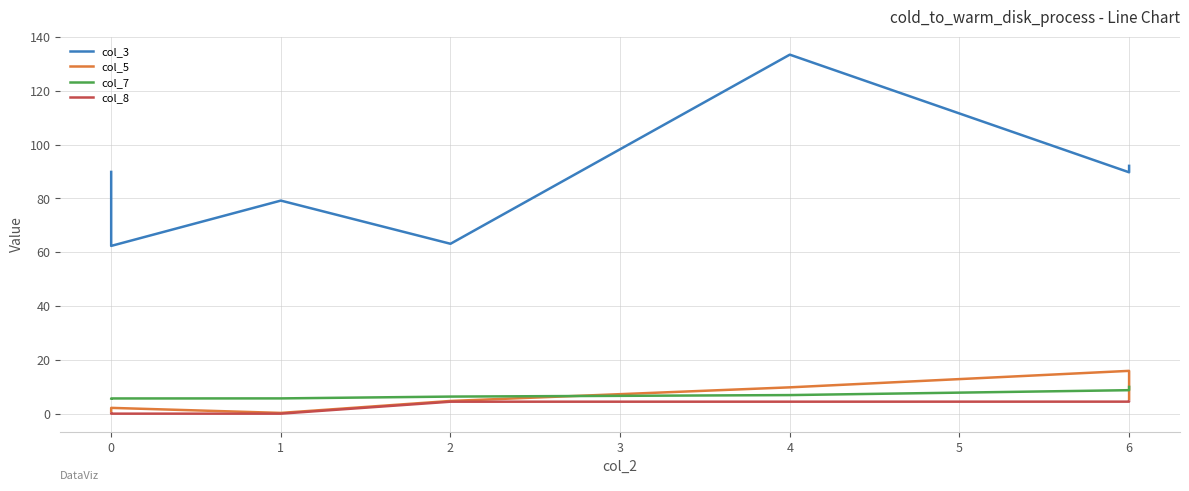

Which series has the largest range (max minus min)?

col_3